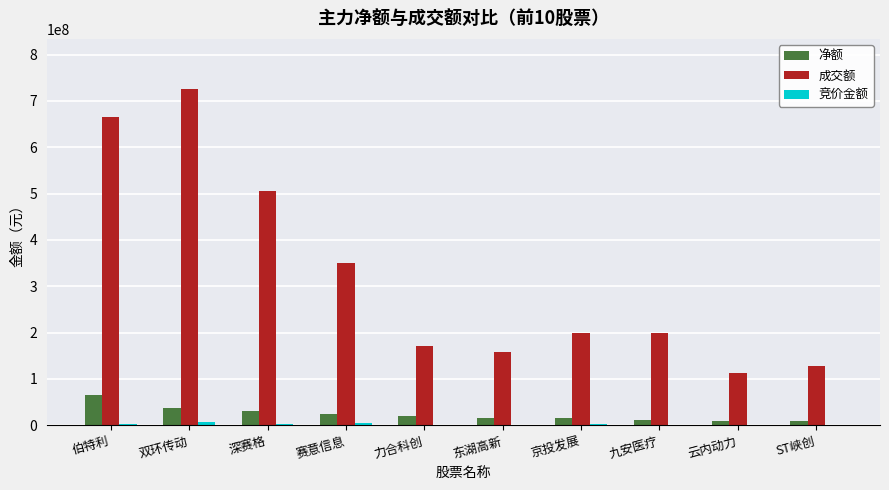

True or false: 成交额 has a value of 206192219 at 赛意信息.

False